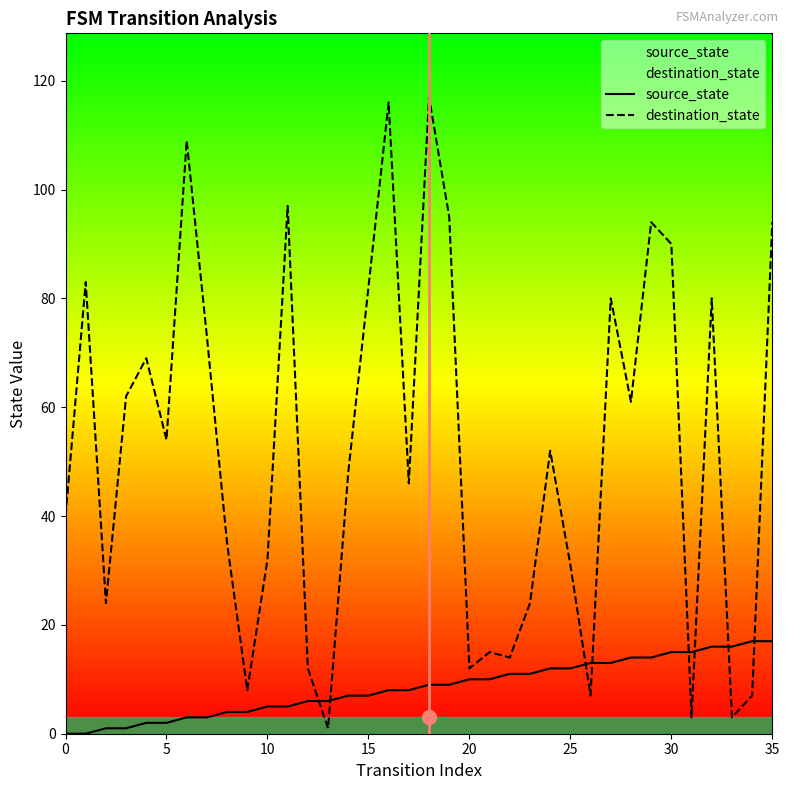

At how many categories does at least one series exceed 110?

2